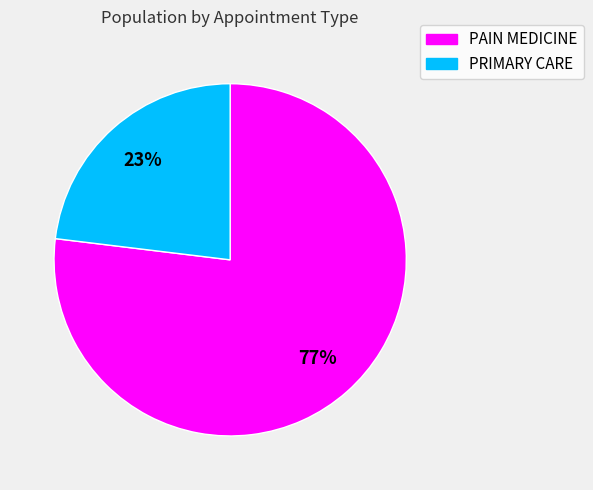

Is the sum of PRIMARY CARE and PAIN MEDICINE greater than half?

Yes